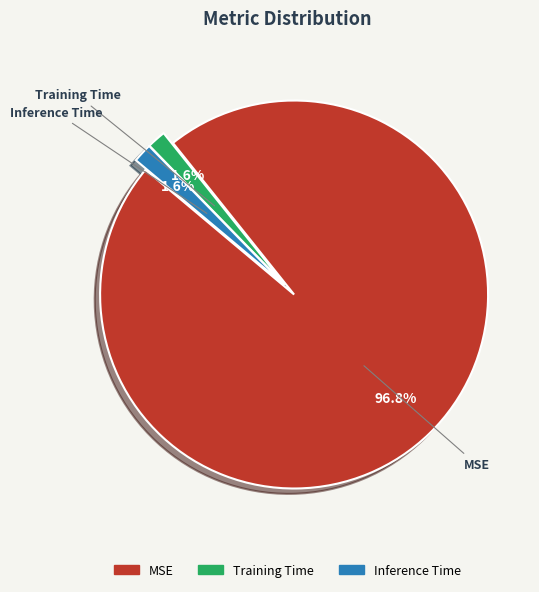

Combined, what portion of the pie is Inference Time and Training Time?

3.2%